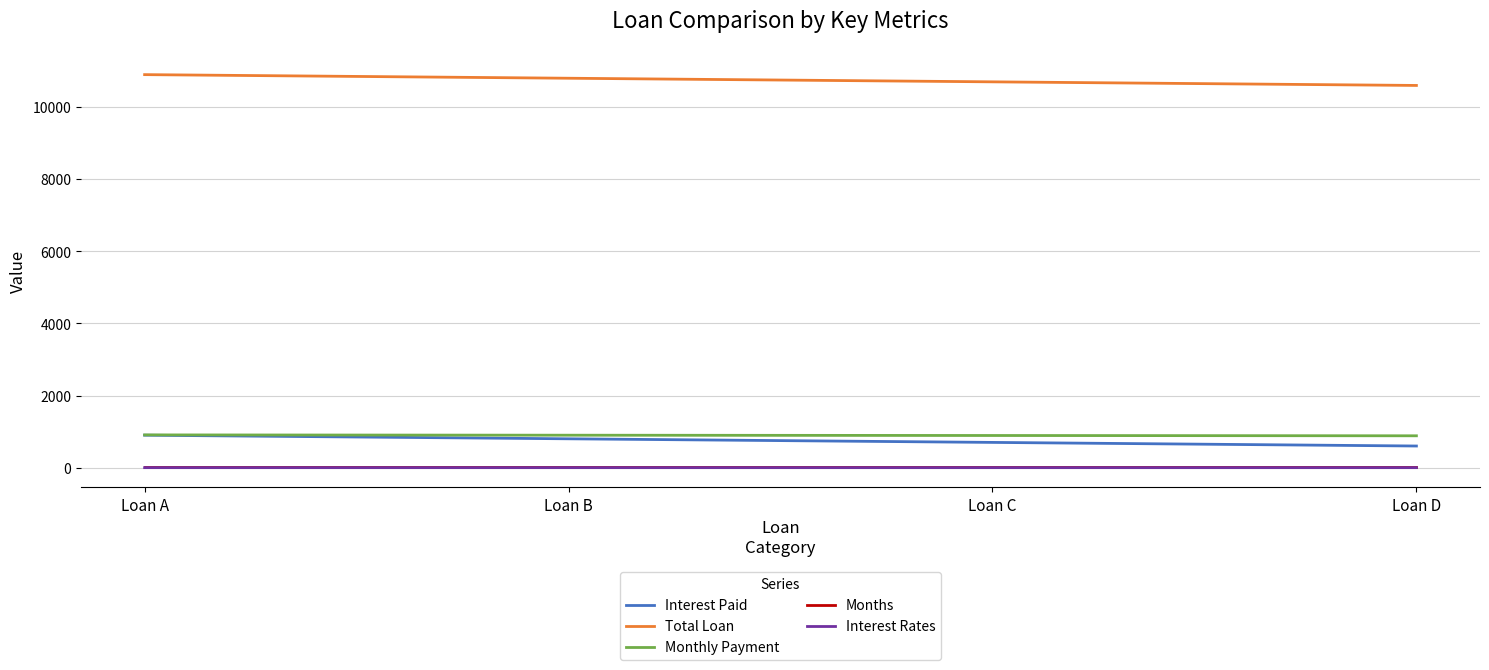

What is the lowest value of the Months series?

12.0